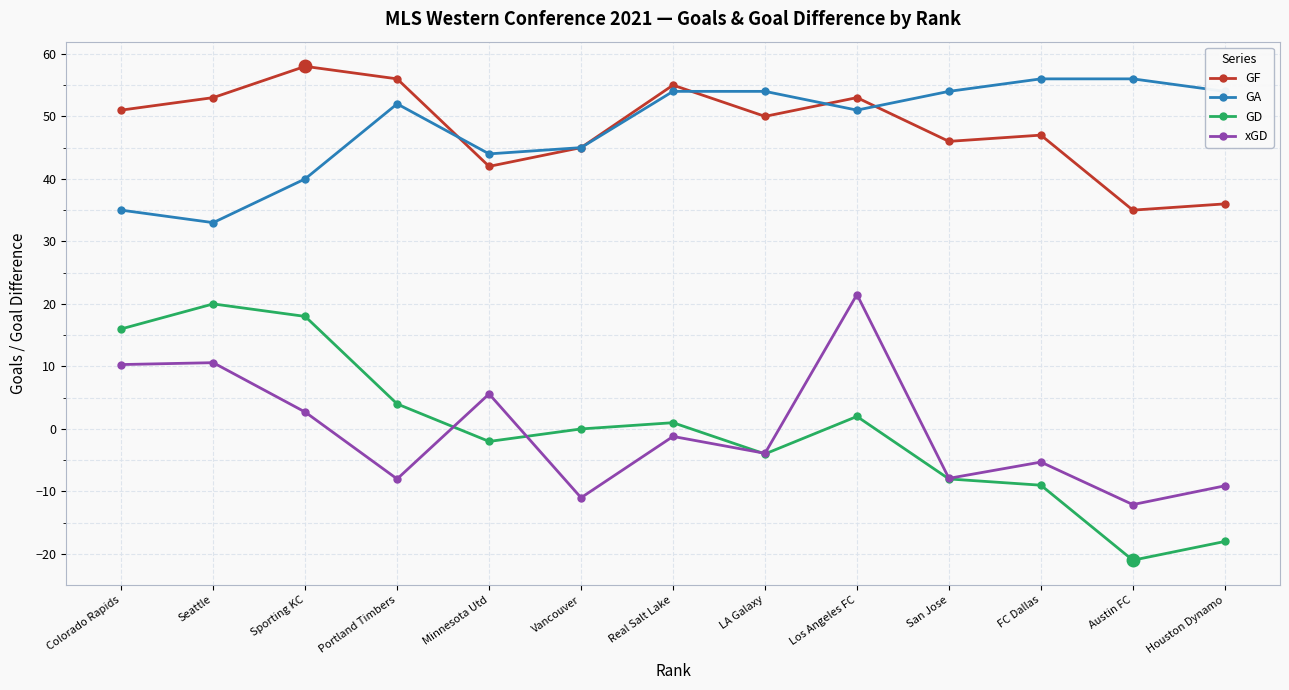

What is the sum of the GA values at Seattle and Minnesota Utd?

77.0